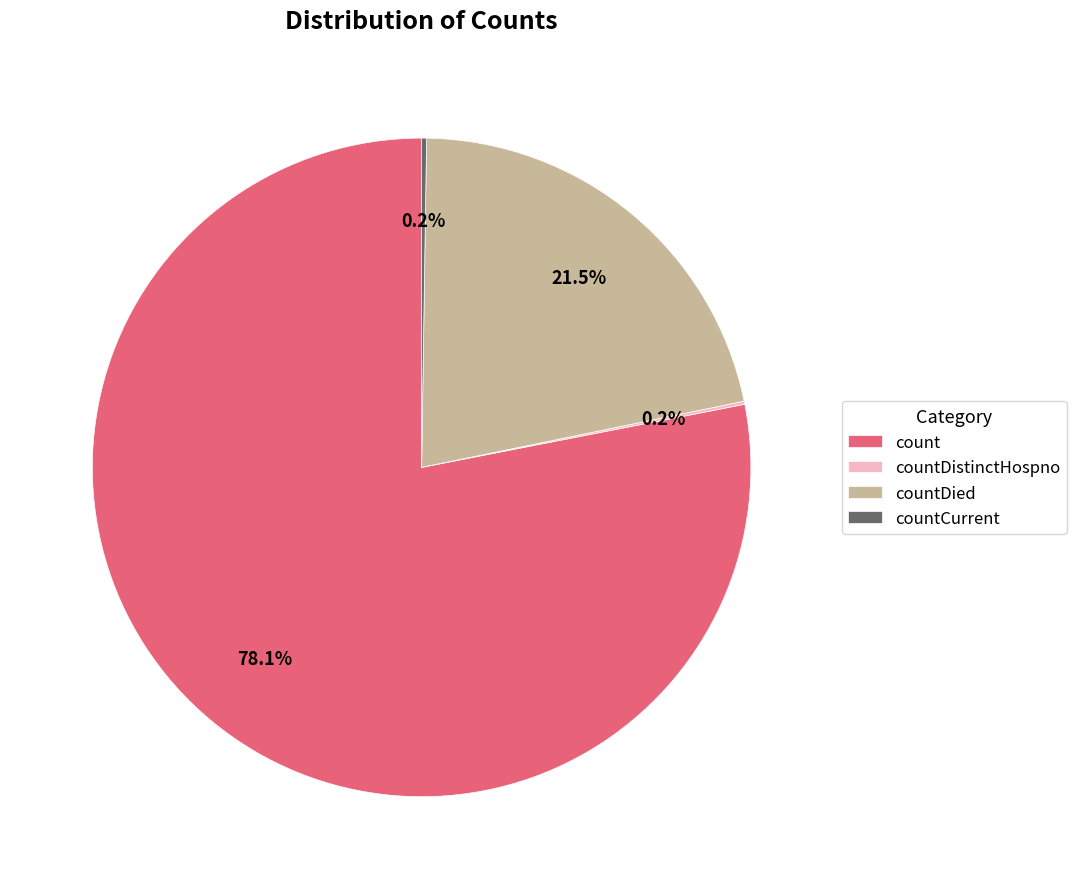

Which has a higher value, countDied or count?

count